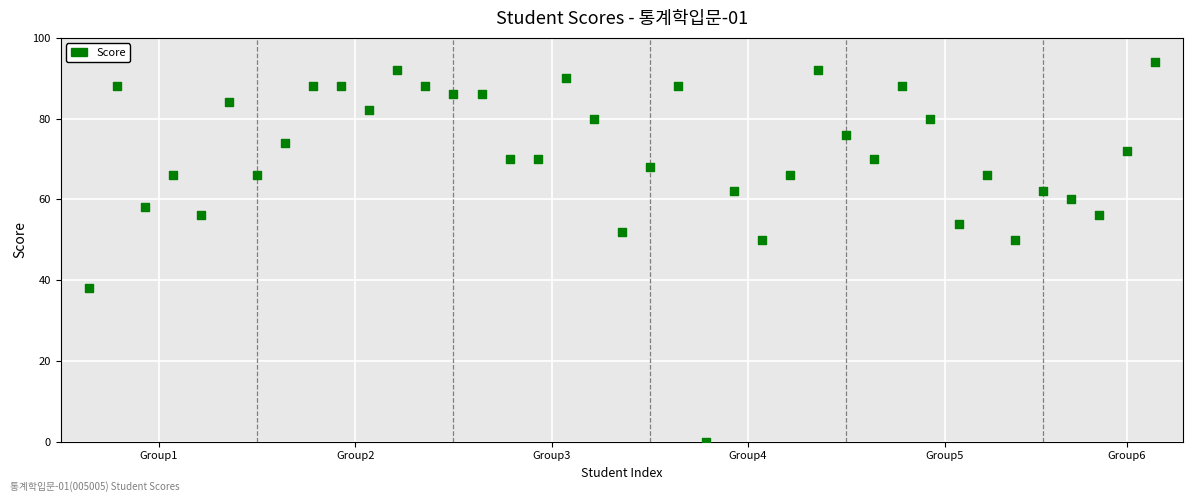

What is the range of Y values (max minus min)?

94